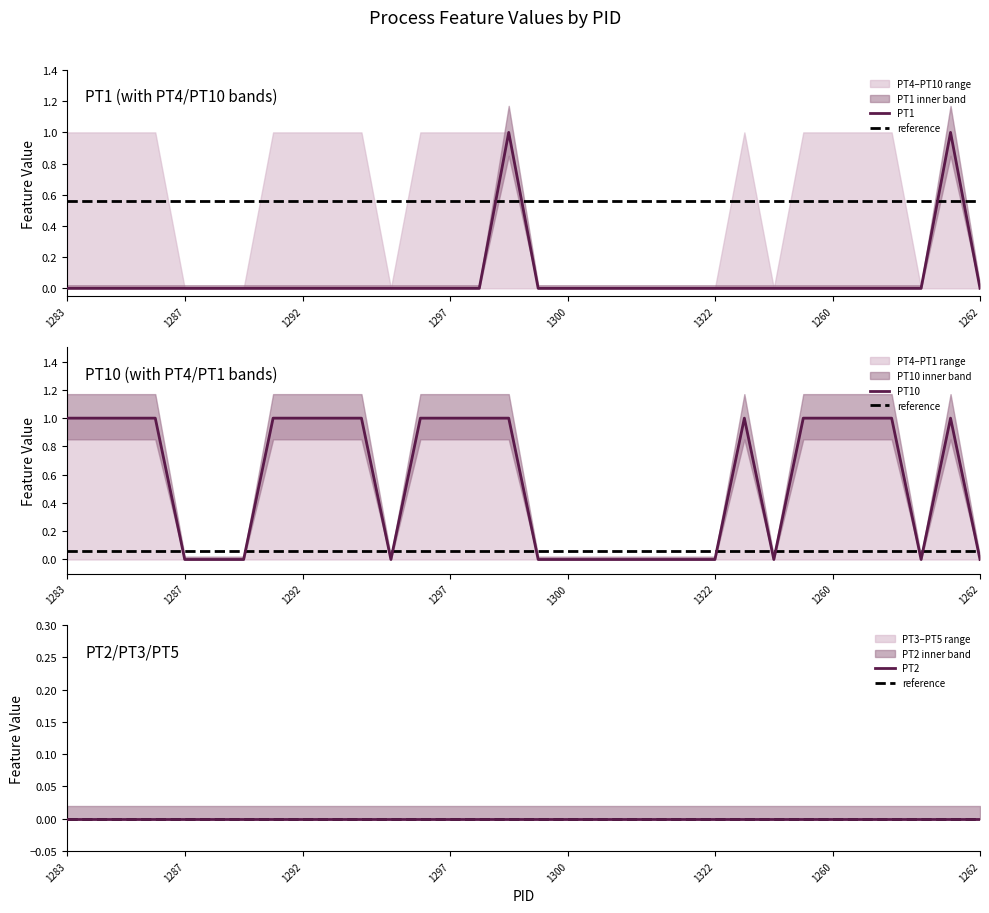

Does the chart display data point markers on the line(s)?

No